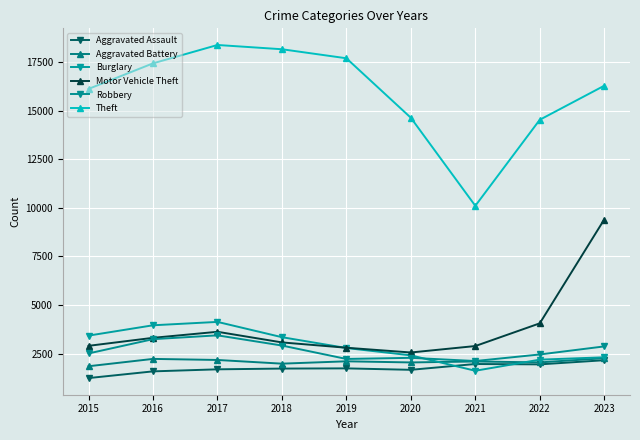

Reading right to left, what are all the values shown in this chart?

Aggravated Assault: 2023=2158	2022=1944	2021=1963	2020=1664	2019=1738	2018=1728	2017=1689	2016=1584	2015=1239
Aggravated Battery: 2023=2261	2022=2046	2021=2093	2020=2044	2019=2102	2018=1981	2017=2171	2016=2226	2015=1848
Burglary: 2023=2308	2022=2187	2021=1615	2020=2409	2019=2786	2018=3344	2017=4131	2016=3957	2015=3425
Motor Vehicle Theft: 2023=9402	2022=4057	2021=2888	2020=2556	2019=2801	2018=3075	2017=3622	2016=3311	2015=2899
Robbery: 2023=2869	2022=2454	2021=2117	2020=2281	2019=2223	2018=2914	2017=3439	2016=3242	2015=2508
Theft: 2023=16291	2022=14538	2021=10108	2020=14642	2019=17705	2018=18170	2017=18389	2016=17444	2015=16128